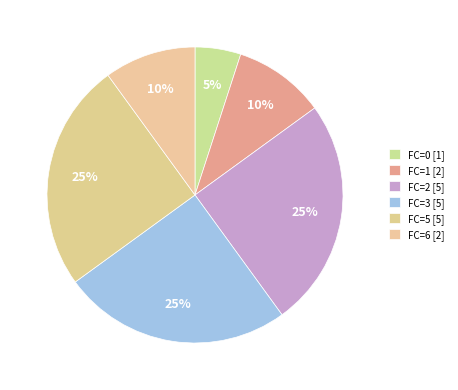

How many slices are in this pie chart?

6